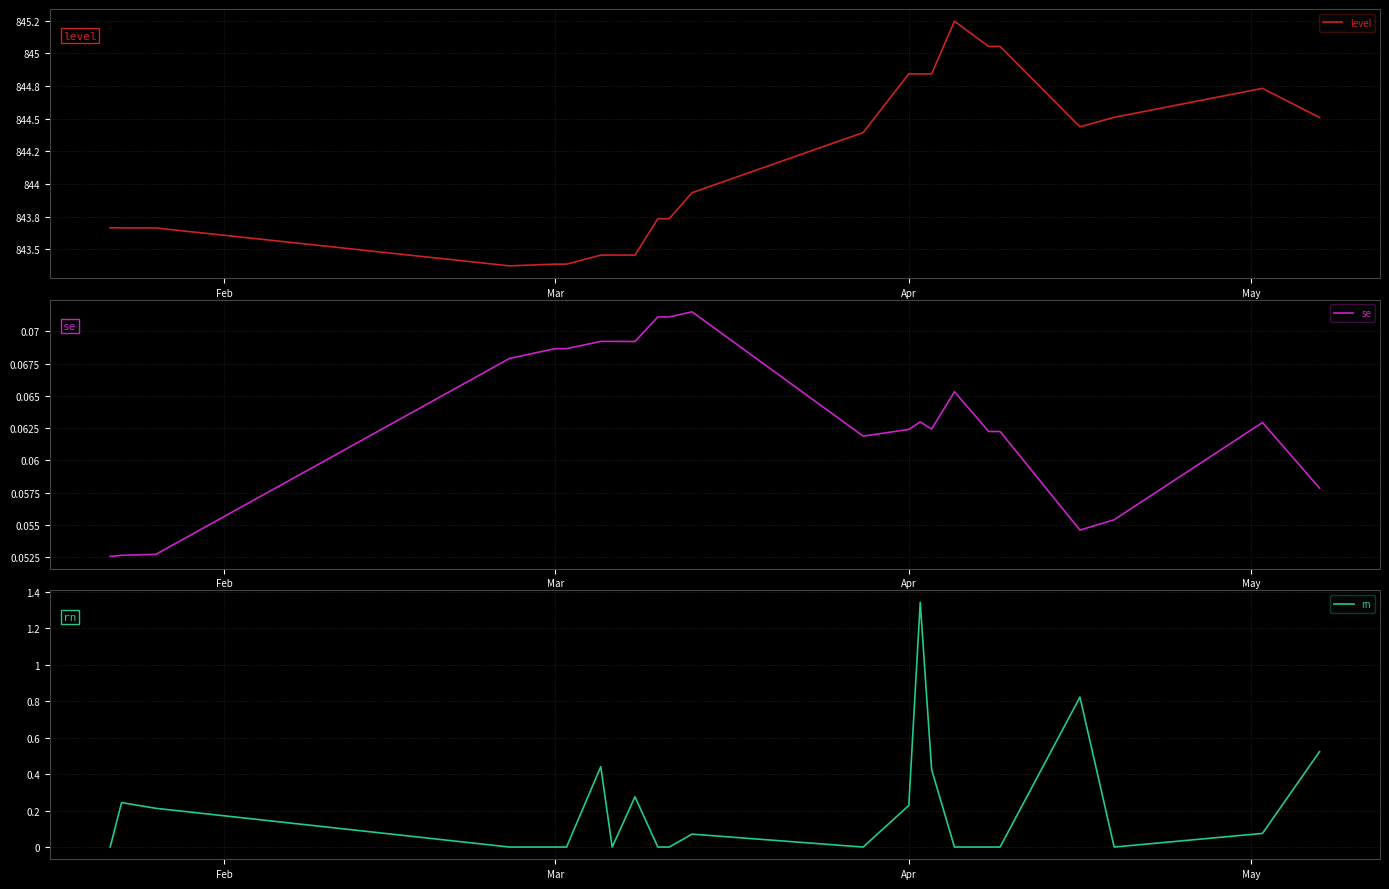

Is this an area chart (filled region under the line)?

No